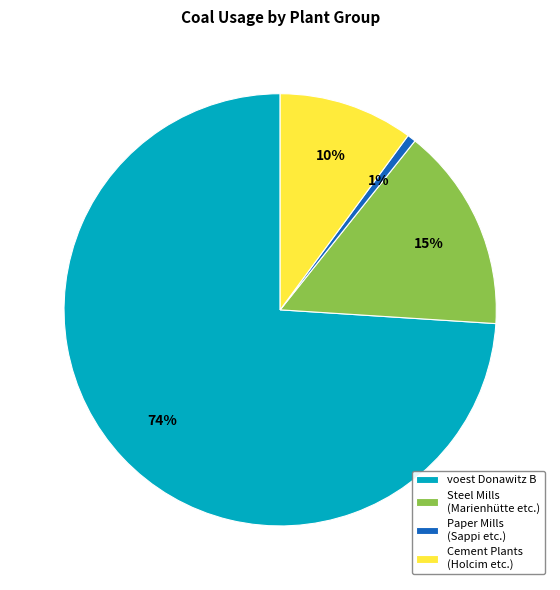

What is the largest slice in the pie chart?

voest Donawitz B